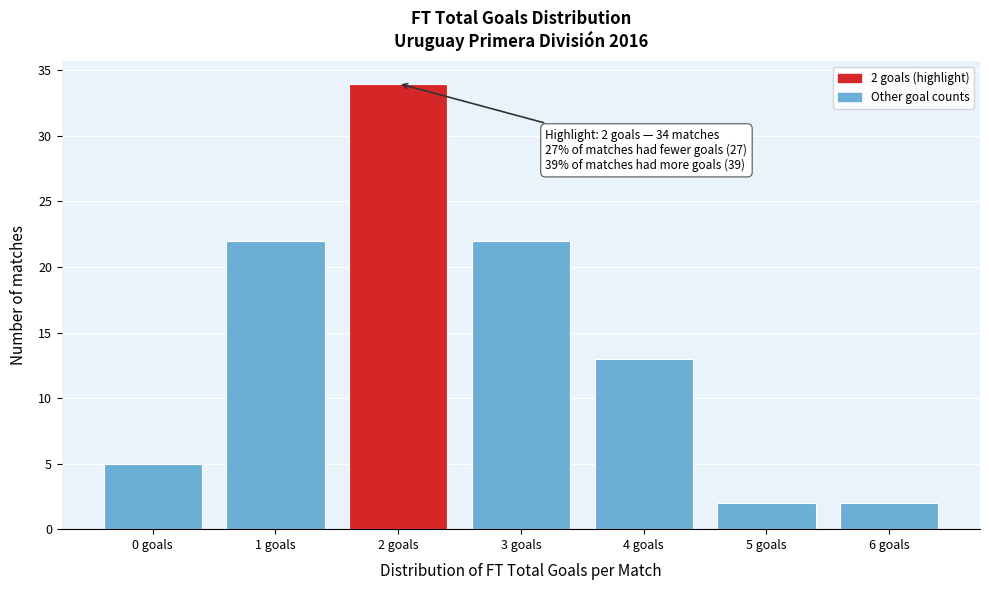

Reading left to right, transcribe all the data shown in this chart.

0 goals=5	1 goals=22	2 goals=34	3 goals=22	4 goals=13	5 goals=2	6 goals=2